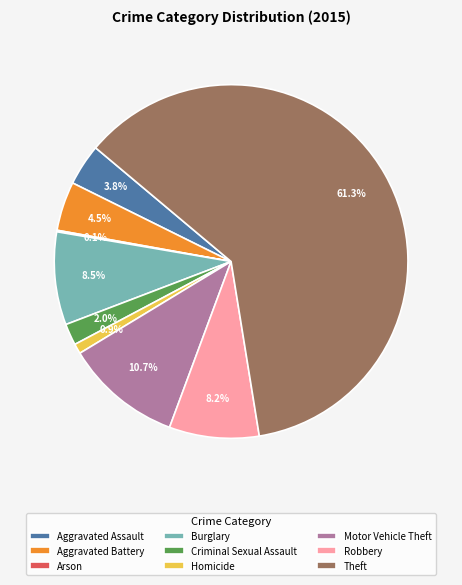

Which slice represents more than half of the pie?

Theft